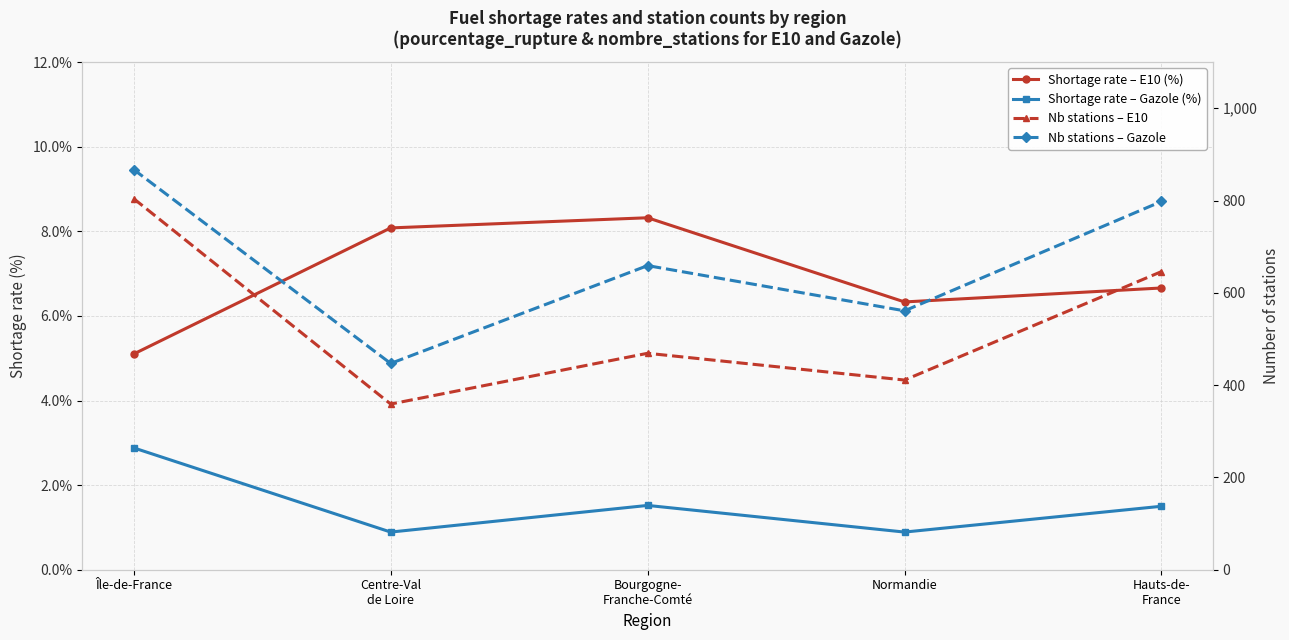

How many data points in Shortage rate – Gazole (%) are above 1?

3